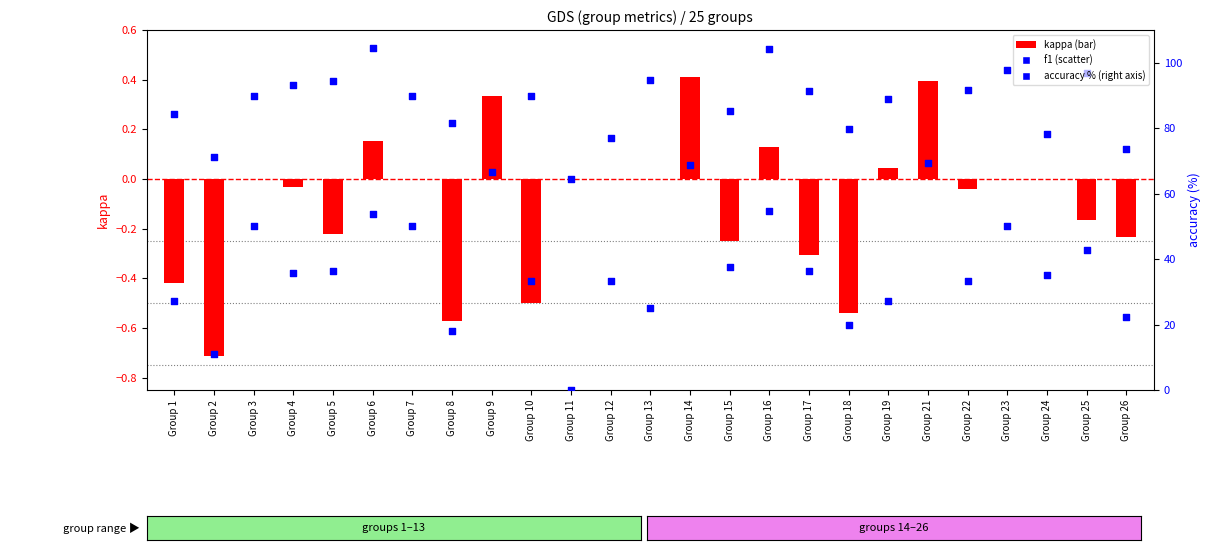

Is the value of f1 at Group 23 greater than the value of accuracy (%) at Group 12?

No